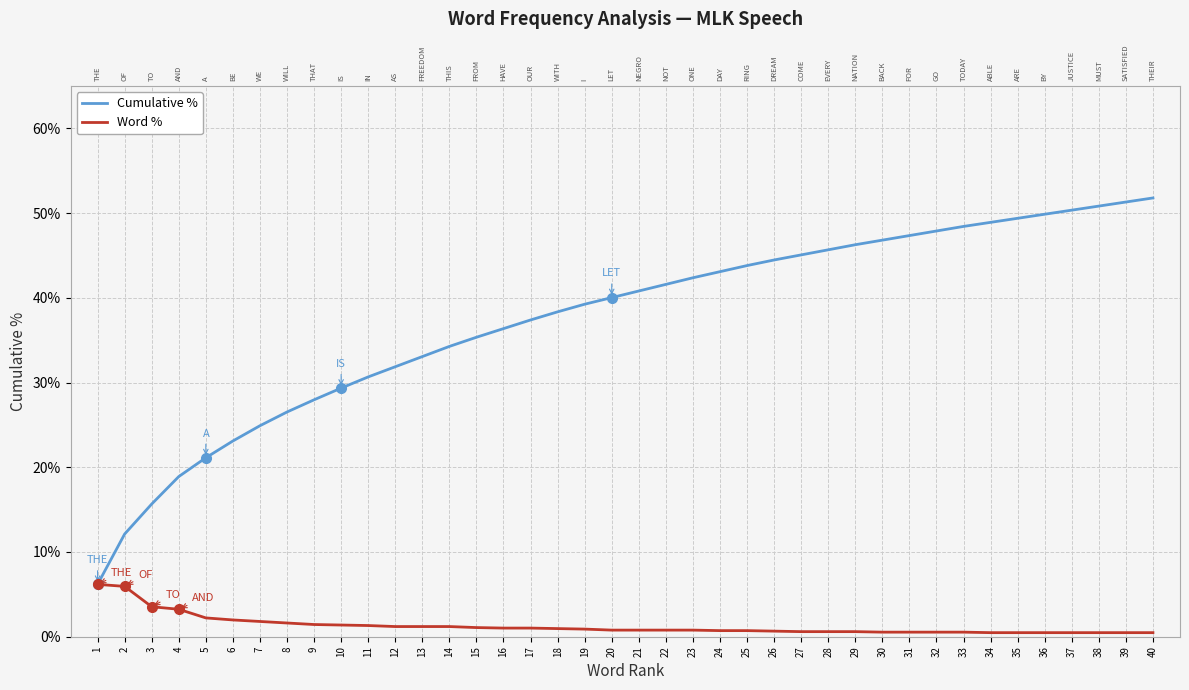

Count the number of data series in this chart.

2